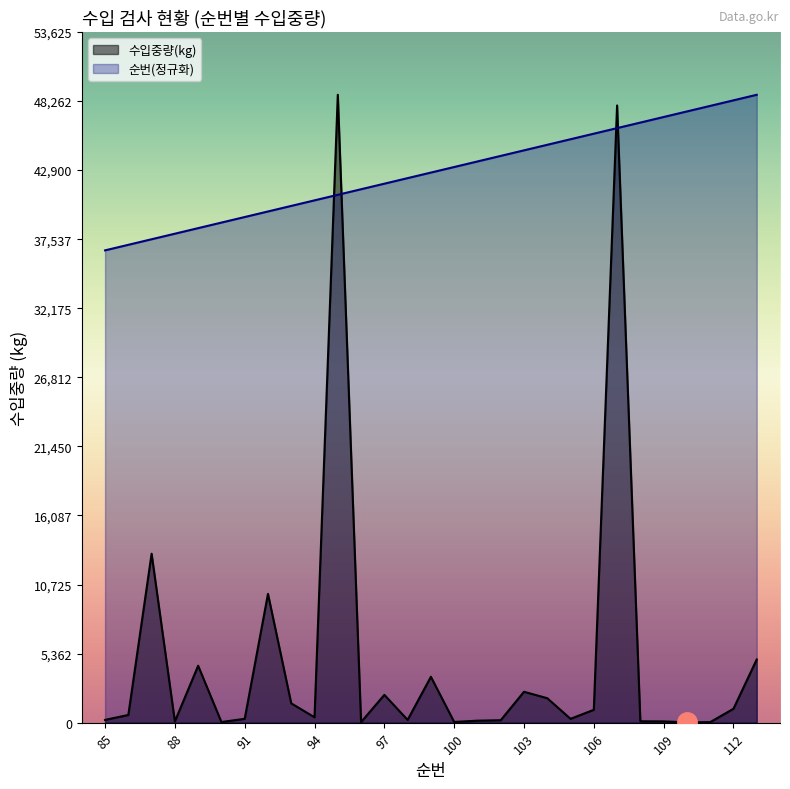

Reading left to right, extract all data points from this chart.

수입중량(kg): 85=216.0	86=600.0	87=13118.0	88=100.0	89=4420.0	90=50.0	91=300.0	92=10000.0	93=1500.0	94=420.0	95=48750.0	96=47.0	97=2160.0	98=216.0	99=3564.0	100=56.0	101=156.0	102=191.0	103=2400.0	104=1900.0	105=300.0	106=1000.0	107=47922.0	108=107.0	109=99.0	110=26.0	111=40.0	112=1080.0	113=4908.0
순번: 85=36670.4	86=37101.8	87=37533.2	88=37964.6	89=38396.0	90=38827.4	91=39258.8	92=39690.3	93=40121.7	94=40553.1	95=40984.5	96=41415.9	97=41847.3	98=42278.8	99=42710.2	100=43141.6	101=43573.0	102=44004.4	103=44435.8	104=44867.3	105=45298.7	106=45730.1	107=46161.5	108=46592.9	109=47024.3	110=47455.8	111=47887.2	112=48318.6	113=48750.0